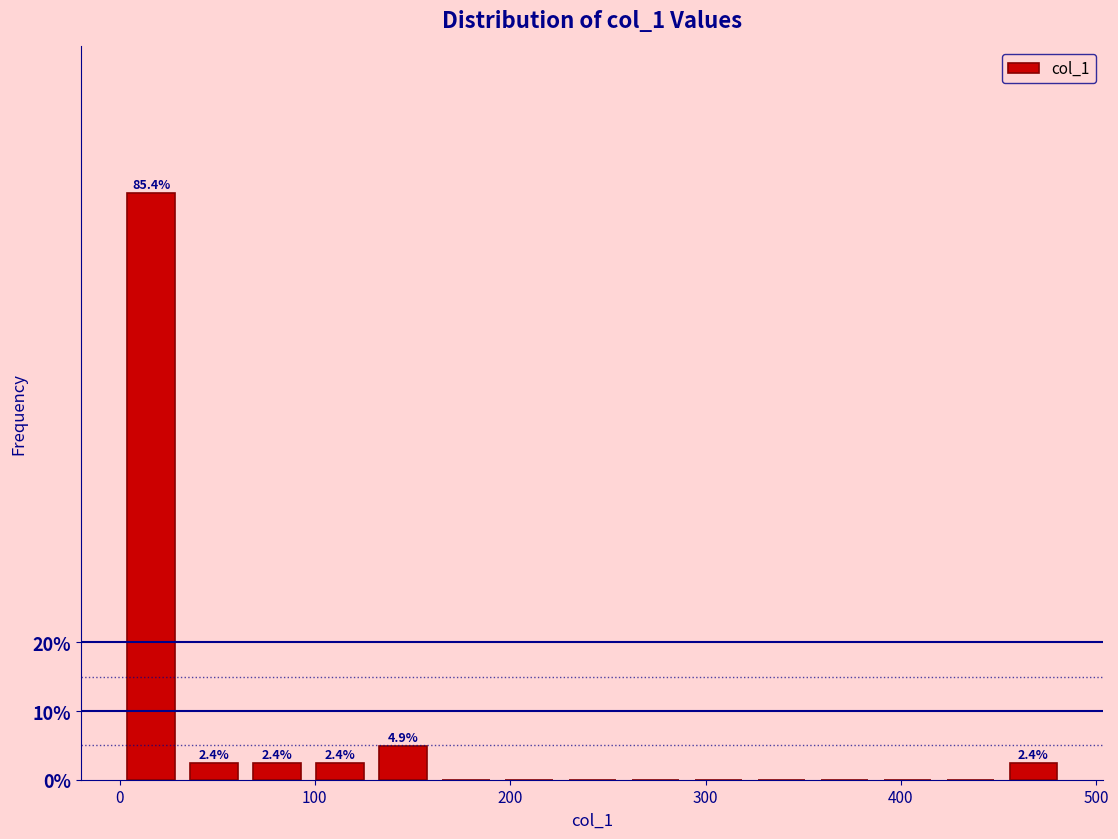

Around what value on the x-axis is the tallest bar? Give the approximate position of its centre, as read against the axis.

20